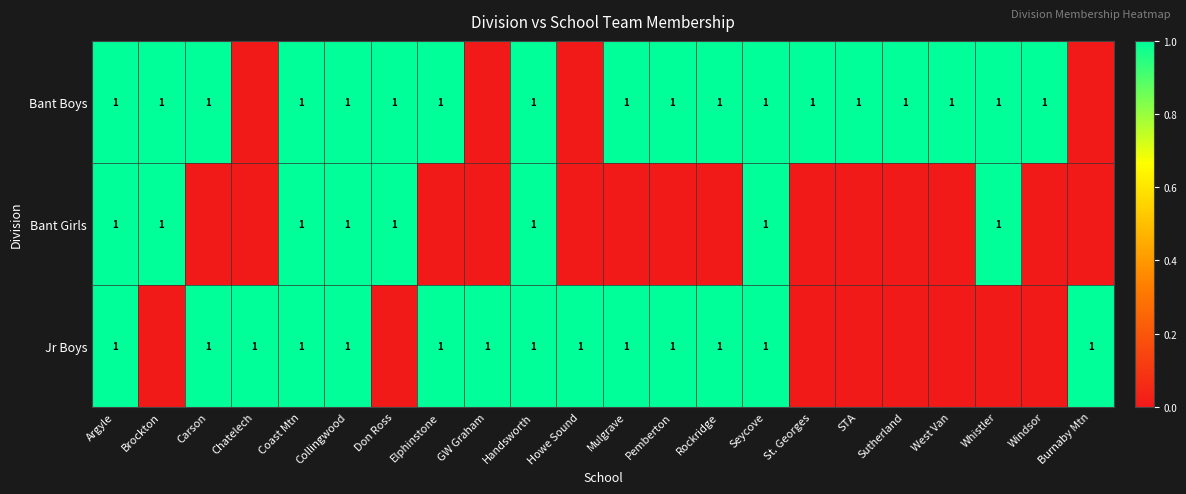

The Bant Boys series shows 1 at Carson. True or false?

True